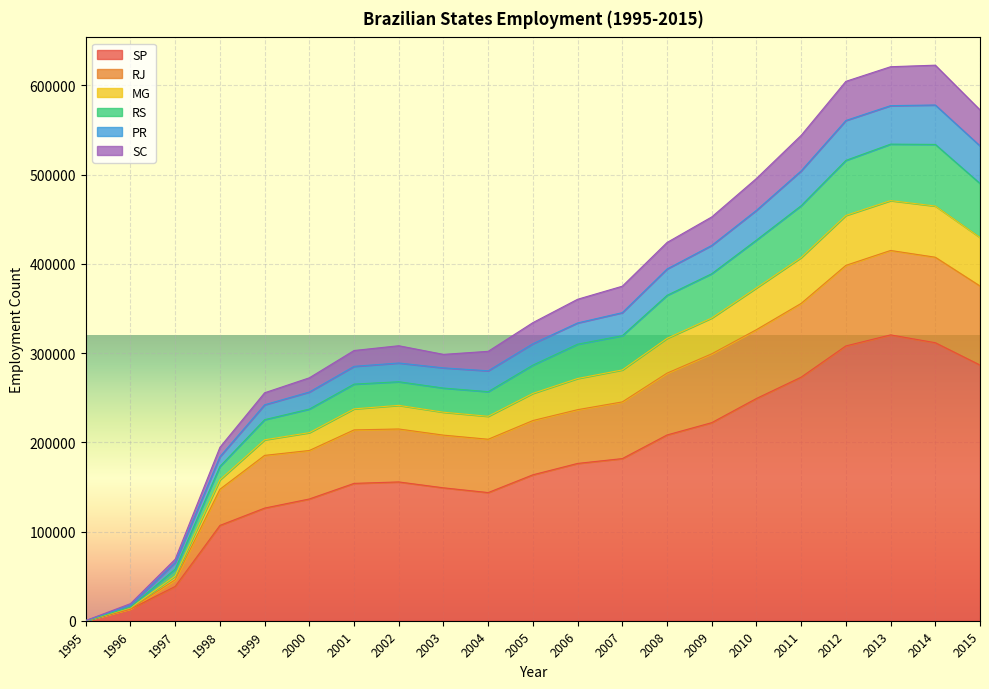

Where is the first local minimum for PR?

2004